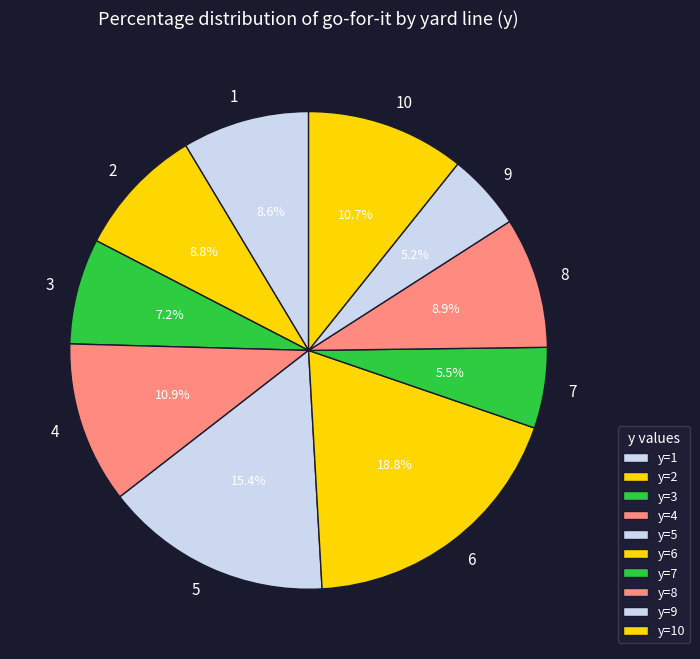

What is the ratio of the value at 8 to the value at 7?

1.6